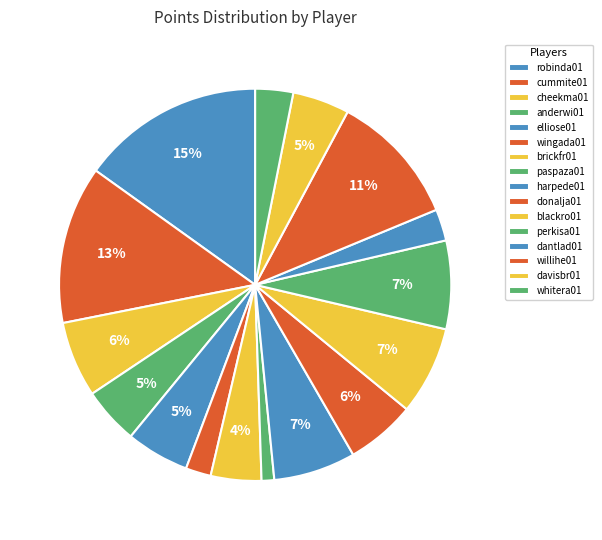

How many slices are in this pie chart?

16